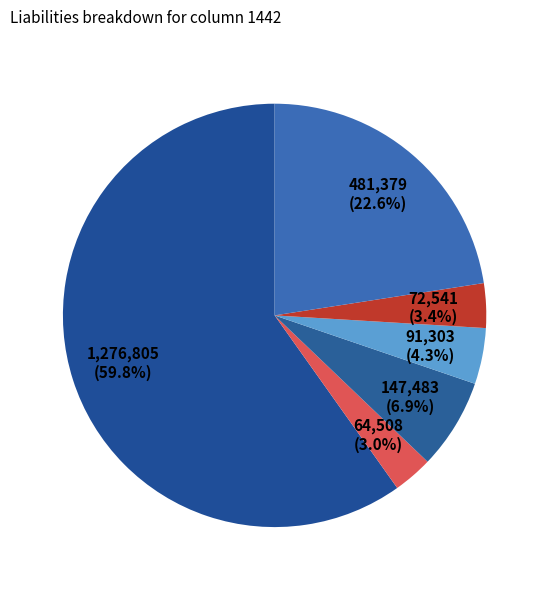

How many slices are in this pie chart?

6